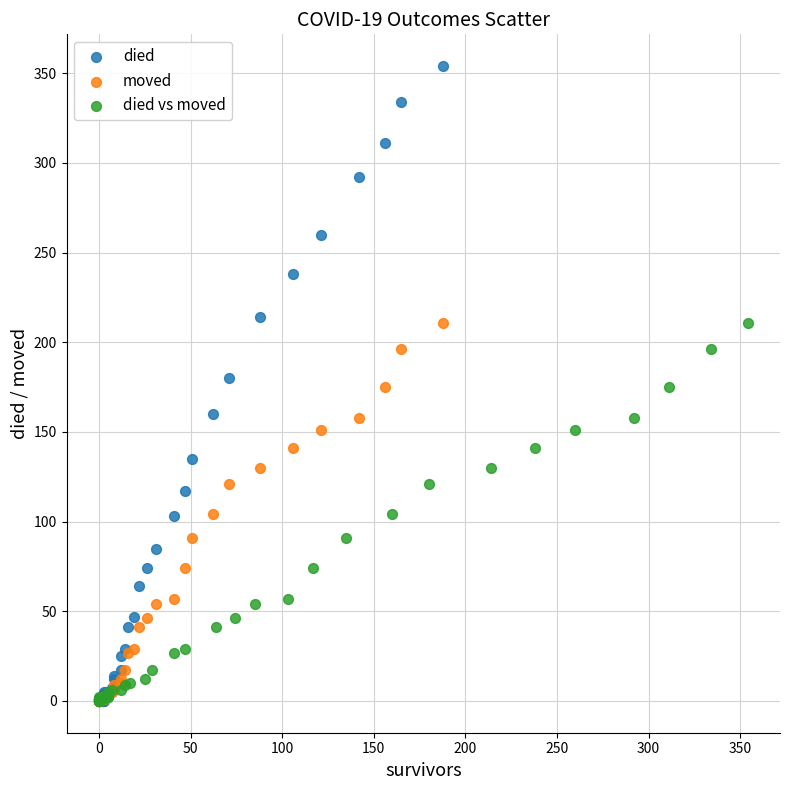

Which series contains the highest Y value?

died